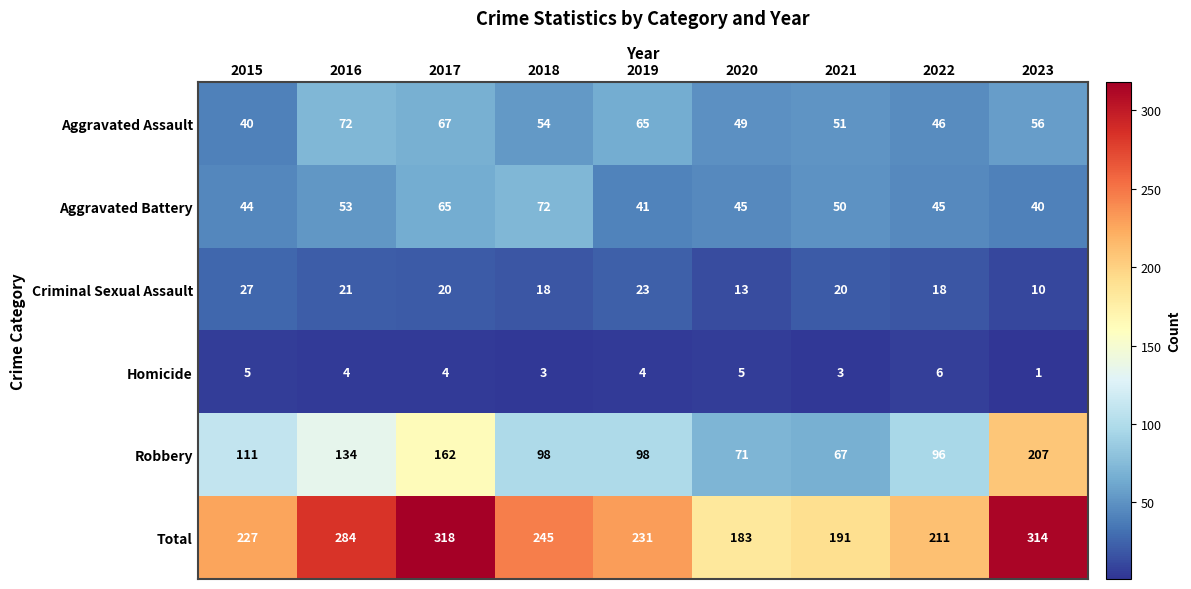

At which label does Criminal Sexual Assault reach its peak?

2015